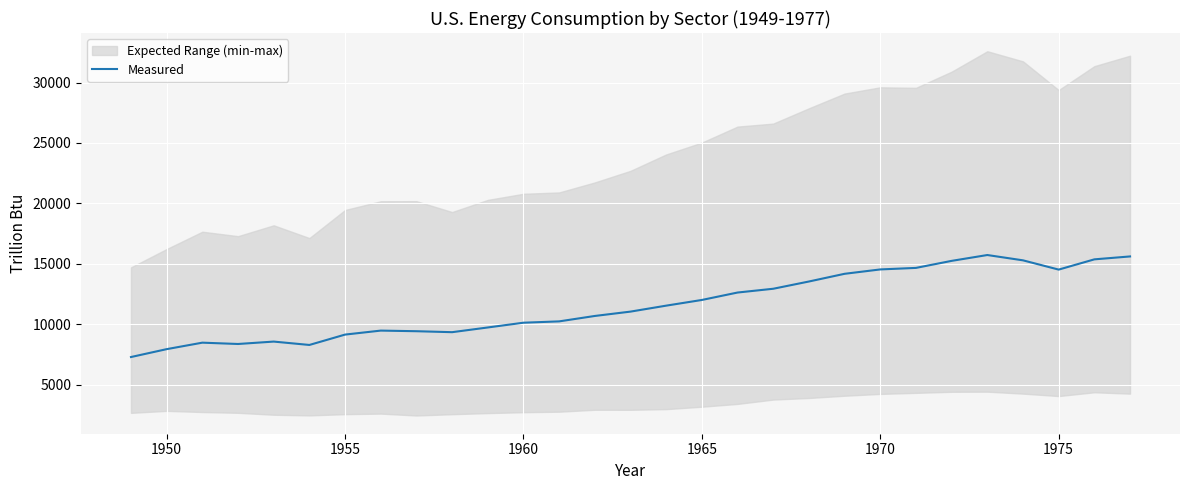

Reading right to left, list all the values displayed in this chart.

15611.1	15370.4	14522.5	15288.6	15728.2	15245.1	14663.1	14536.6	14174.7	13537.3	12937.5	12624.7	12010.5	11539.6	11046.4	10686.4	10237.9	10128.0	9734.3	9344.1	9424.0	9475.3	9145.1	8287.0	8566.3	8367.3	8476.8	7940.3	7287.8